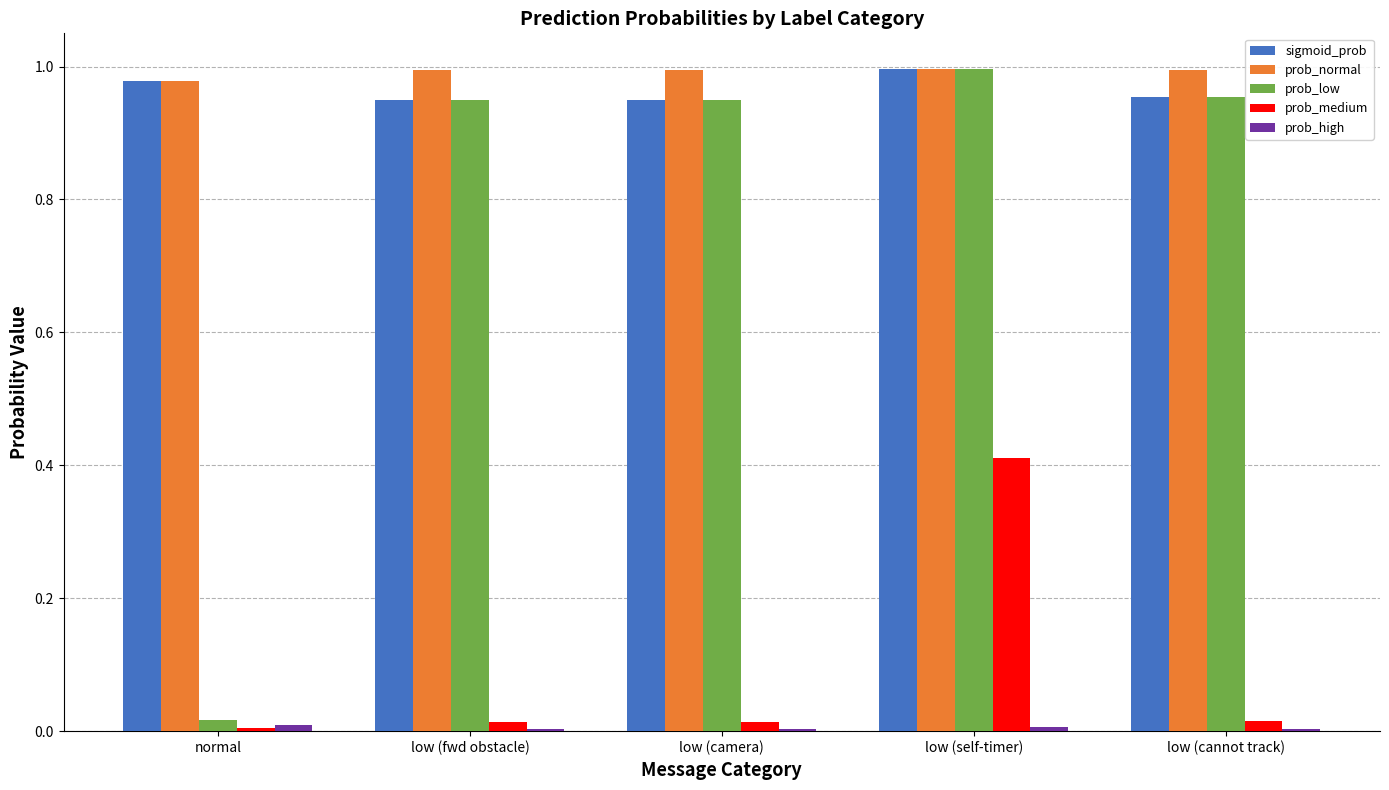

Count the number of categories in the chart.

5